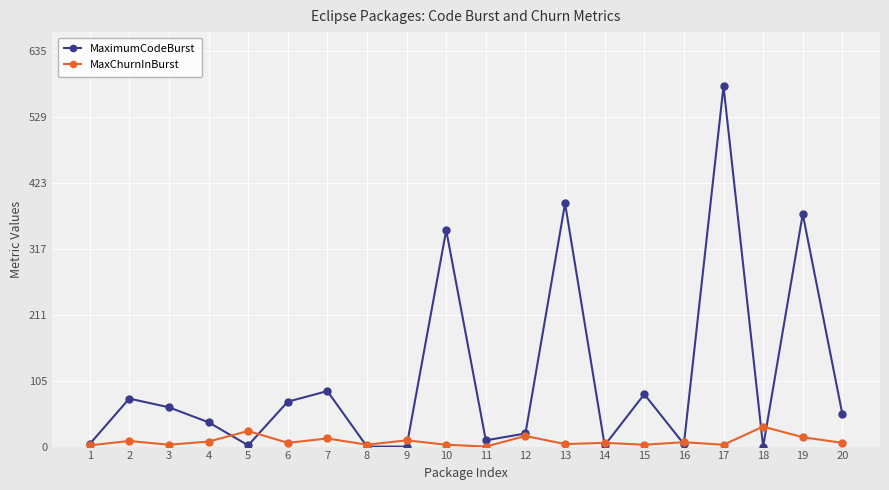

Count the number of categories in the chart.

20